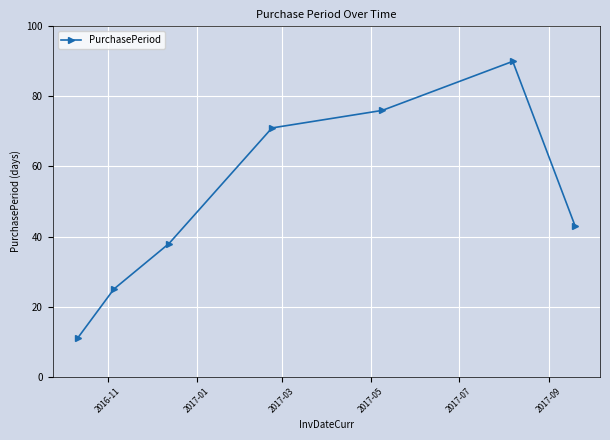

Reading left to right, transcribe all the data shown in this chart.

11	25	38	71	76	90	43